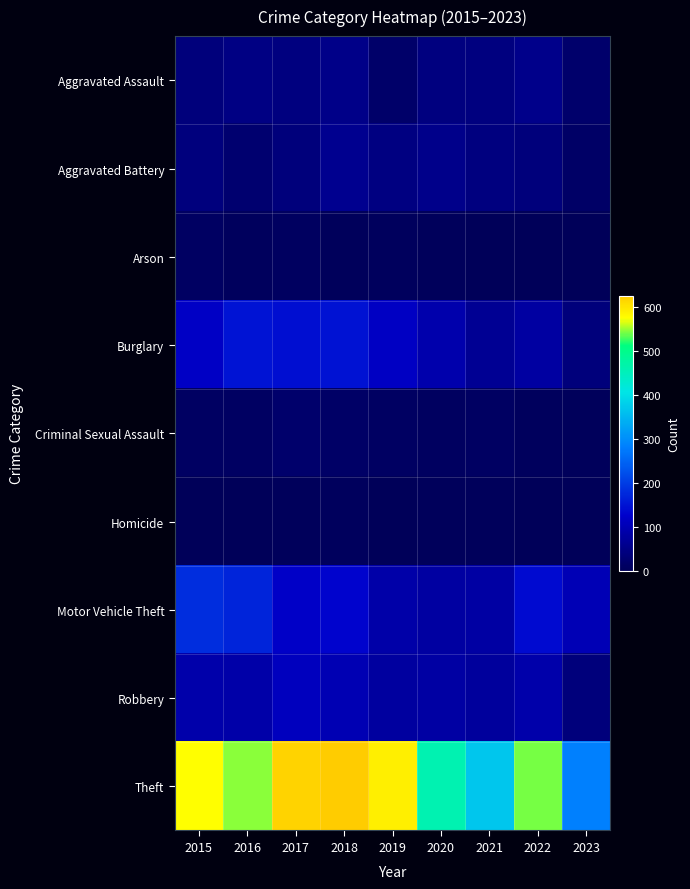

Which label corresponds to the largest value in the chart?

2018